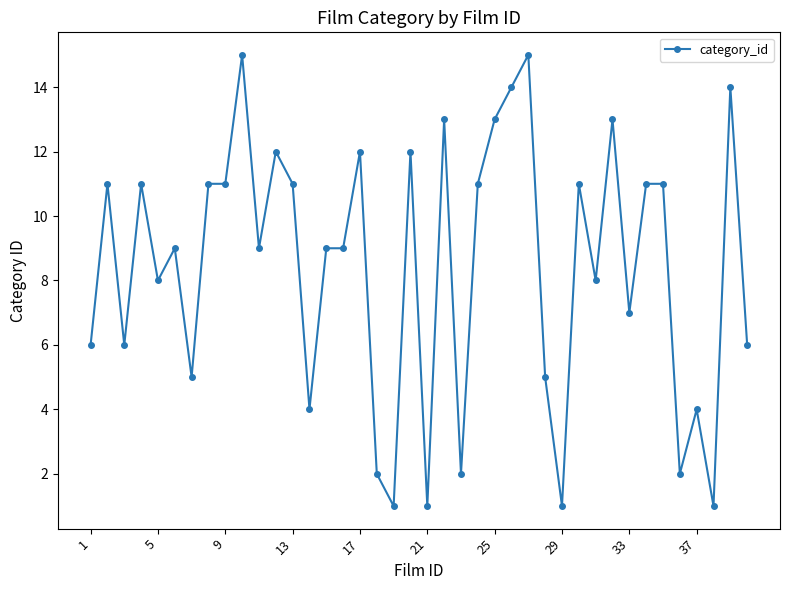

What is the greatest value displayed?

15